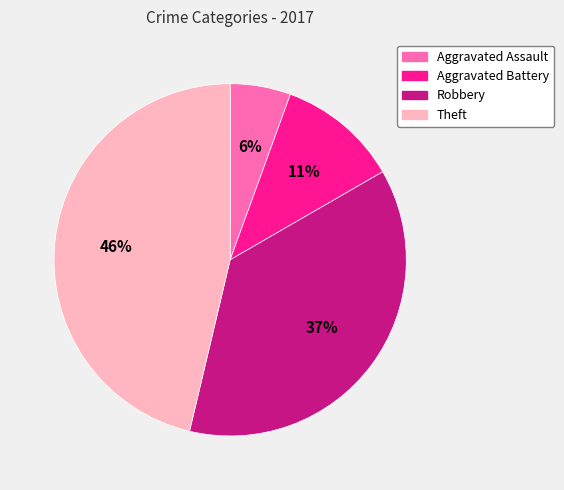

Between Theft and Aggravated Assault, which is larger?

Theft